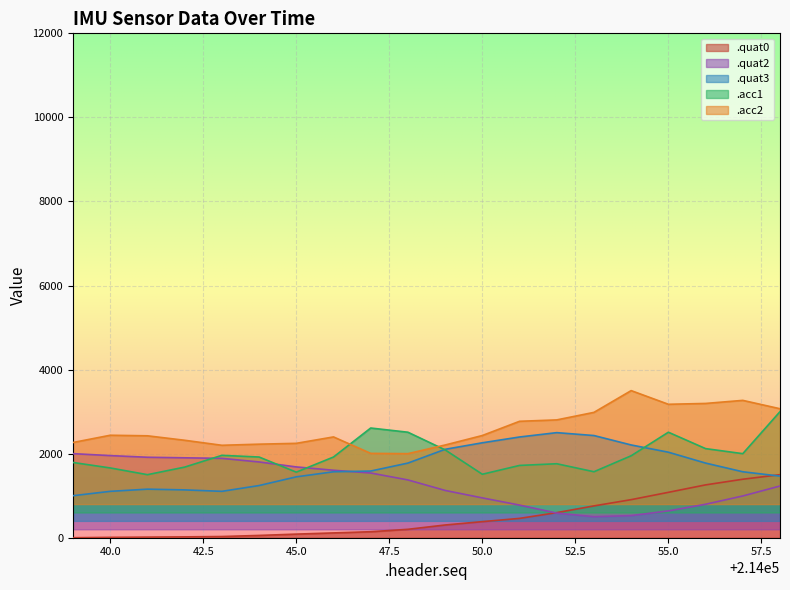

Where is .acc1 nearest to the value 2249?

214056